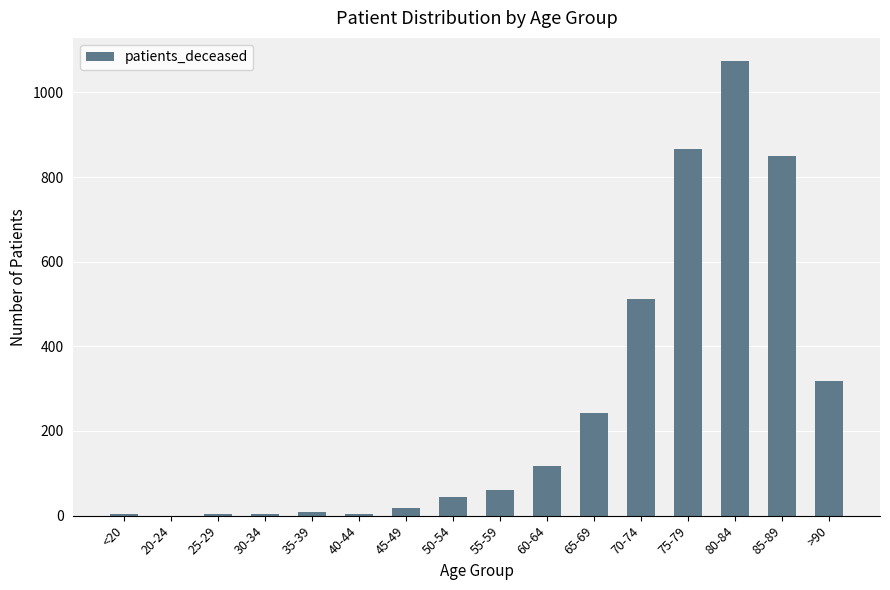

What is the sum of the values at 30-34 and 65-69?

246